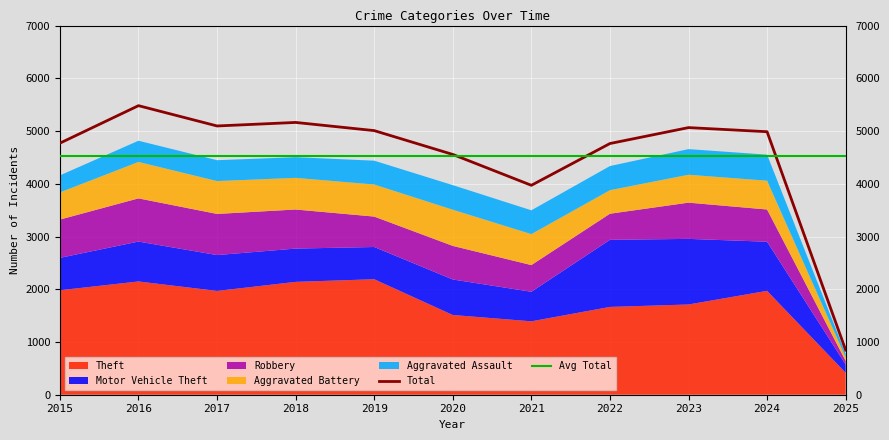

How many lines are shown in the chart?

2